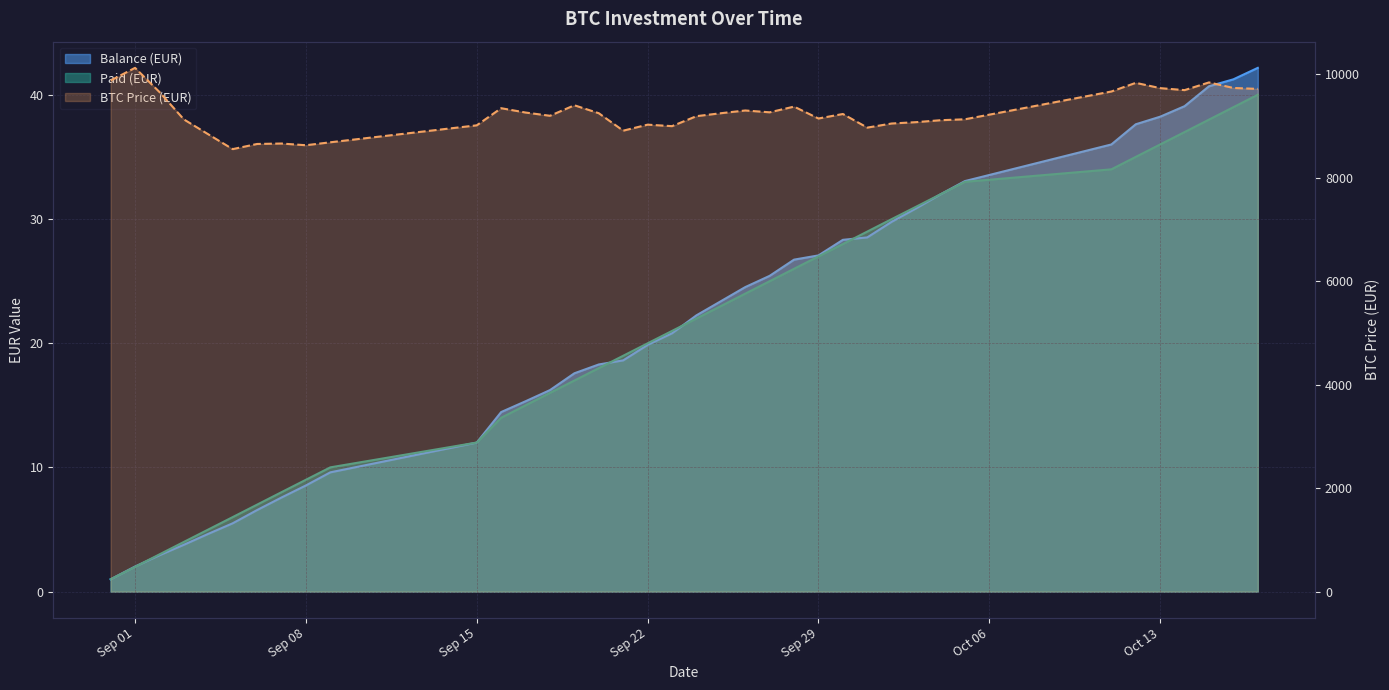

What is the value of the Paid (EUR) point at the 32nd from the left?

34.0